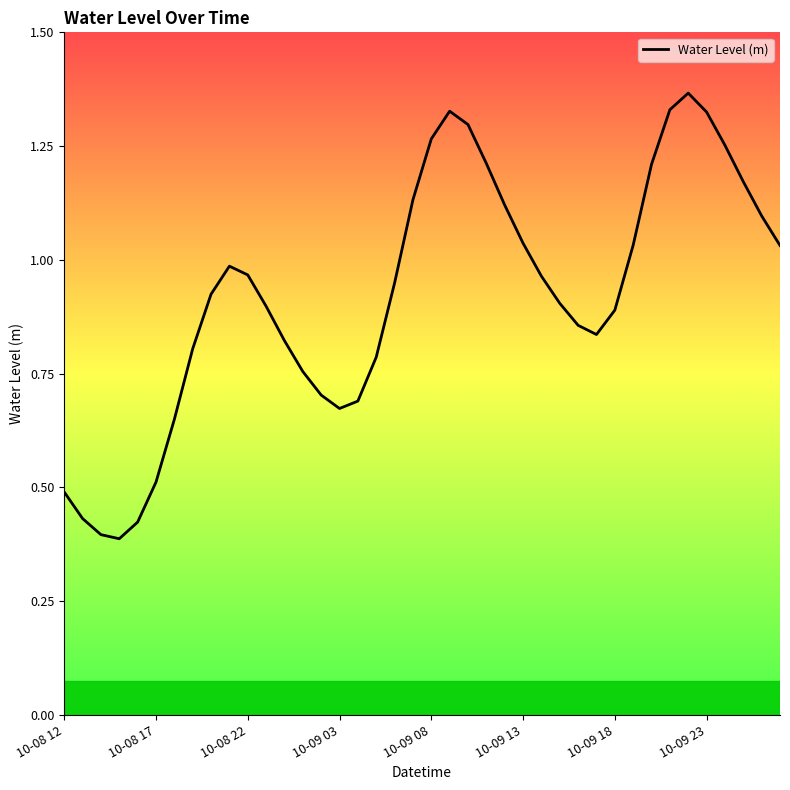

What is the value of the 8th point from the left?

0.8